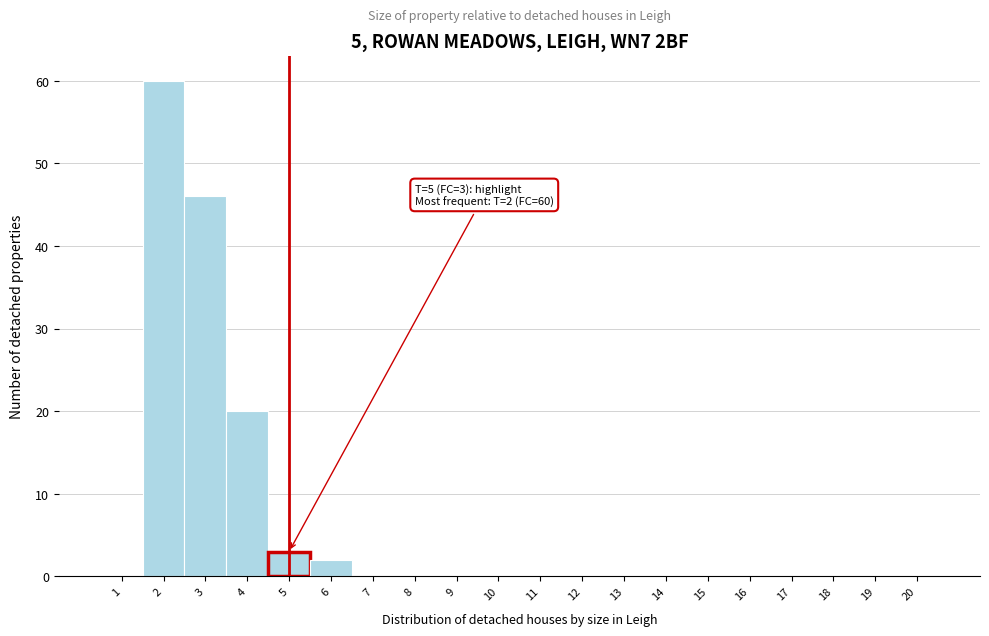

Over which range of the x-axis is the bar tallest?

1.5 to 2.5